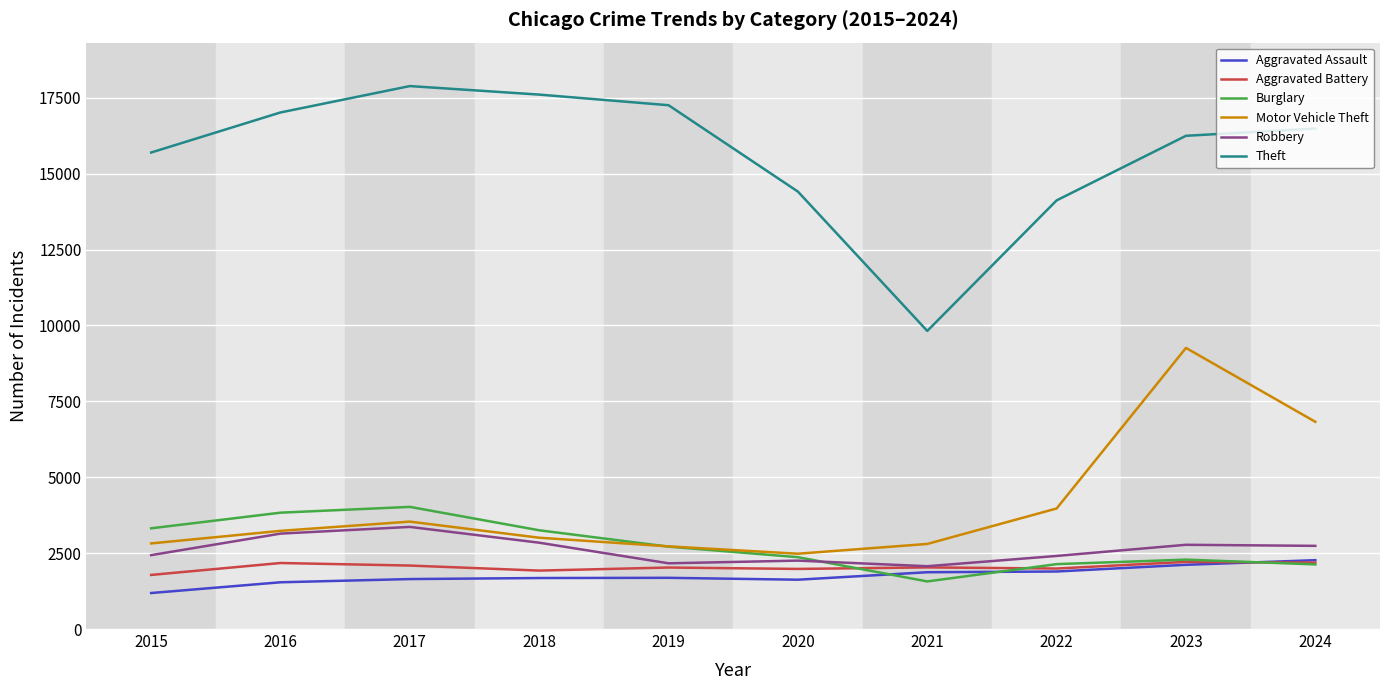

True or false: Motor Vehicle Theft has more than 2 interior local peaks.

False